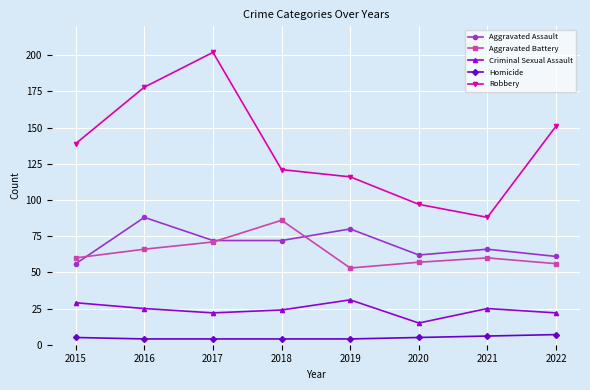

What is the spread (max minus min) of values at 2020?

92